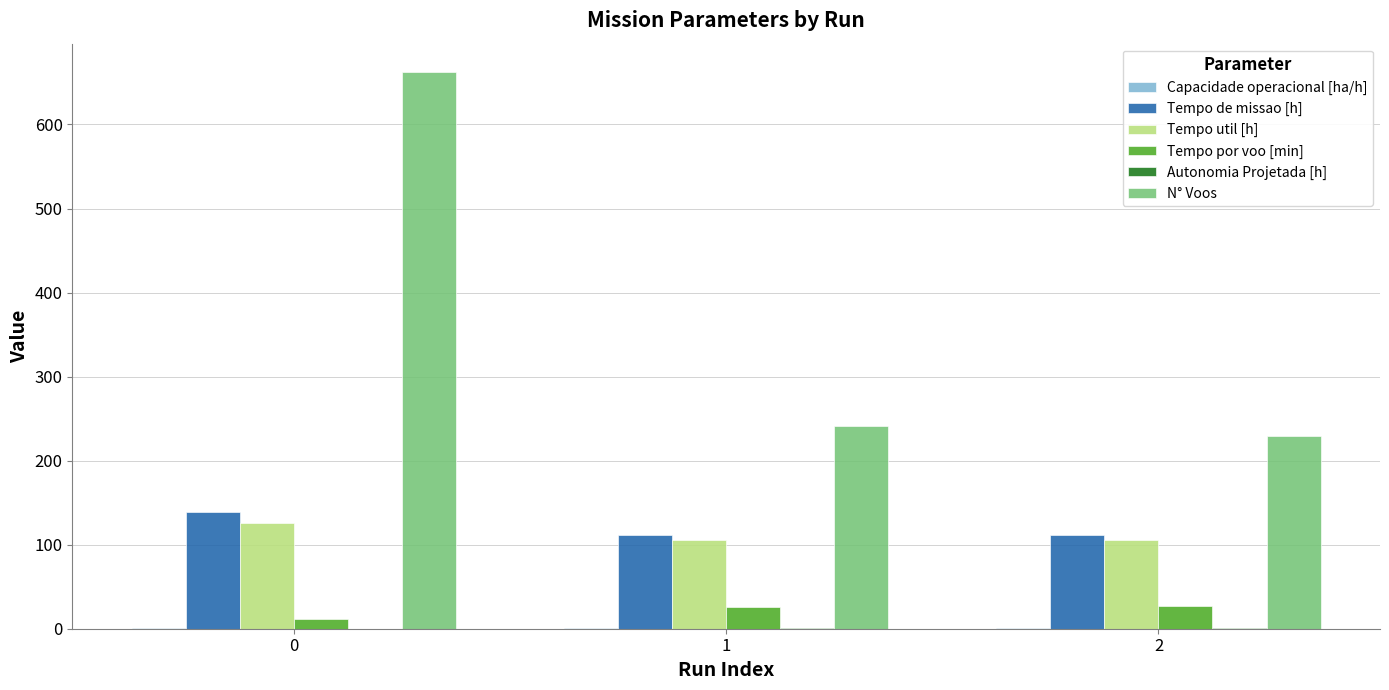

Count the number of data series in this chart.

6